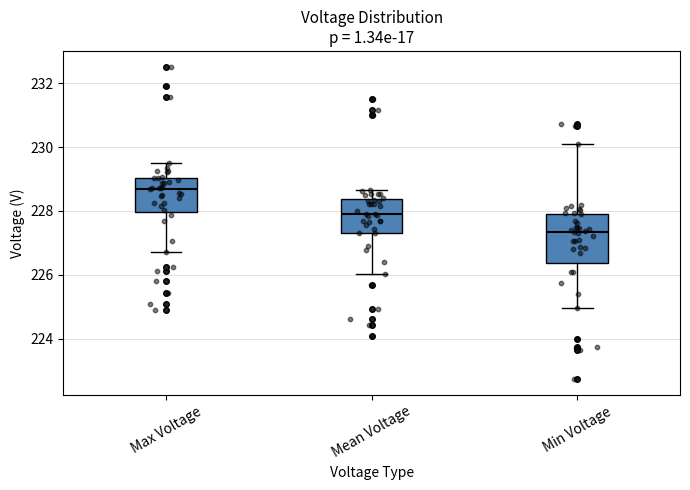

Comparing the boxes themselves (not the whiskers), which one is the tallest?

Min Voltage